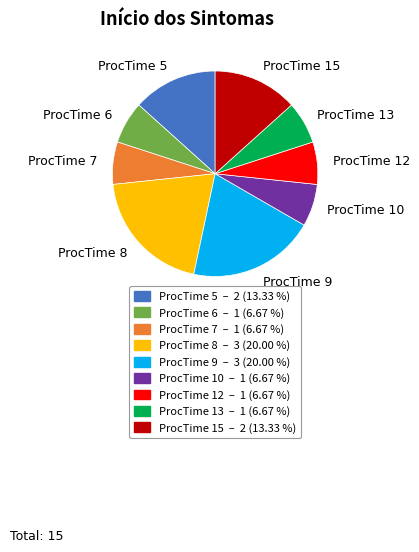

Between ProcTime 7 and ProcTime 15, which is larger?

ProcTime 15